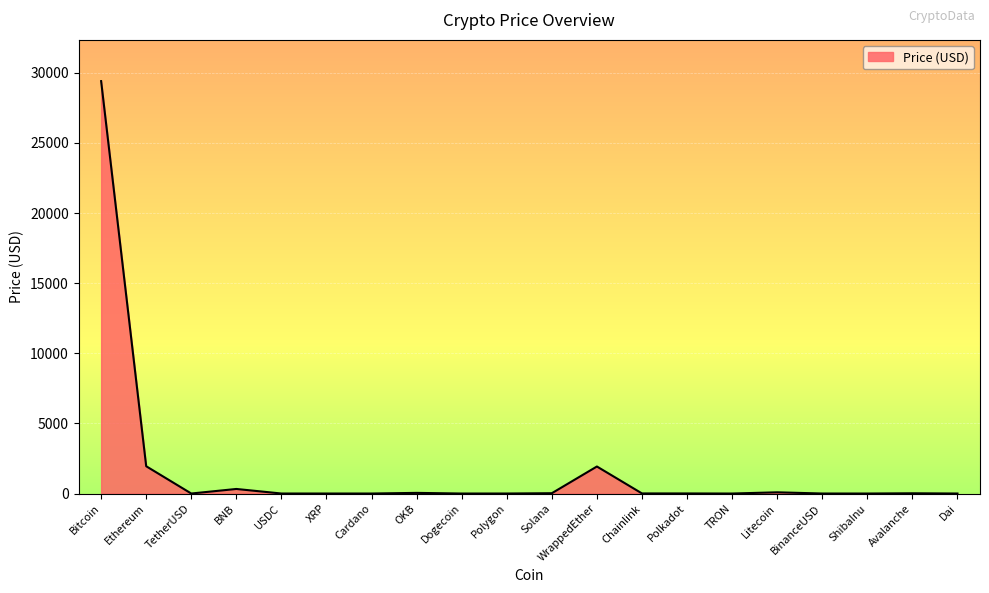

At which label is the value closest to 14704?

Ethereum